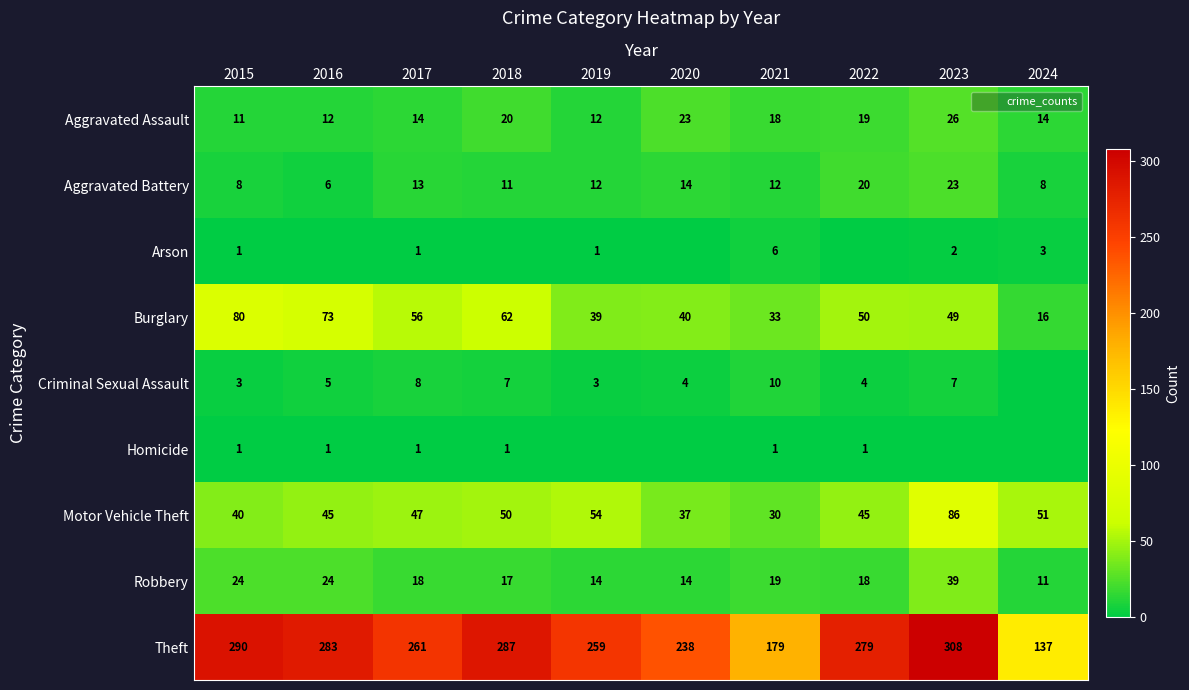

At how many categories does at least one series exceed 32?

10